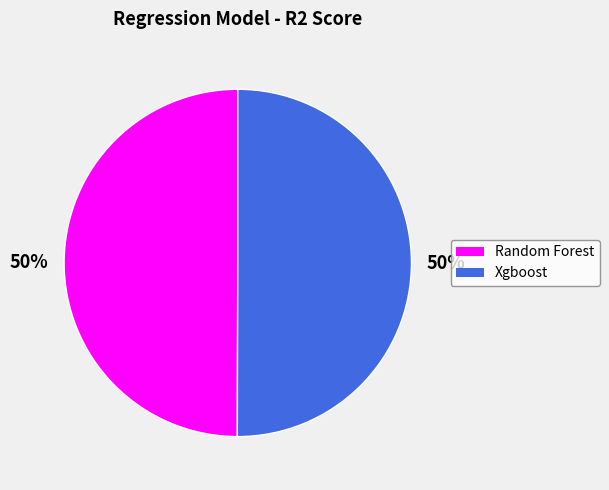

True or false: Xgboost accounts for 63% of the total.

False